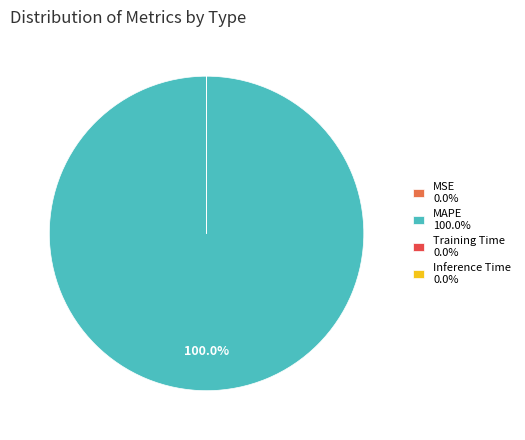

Does MAPE 100.0% account for over 50% of the chart?

Yes